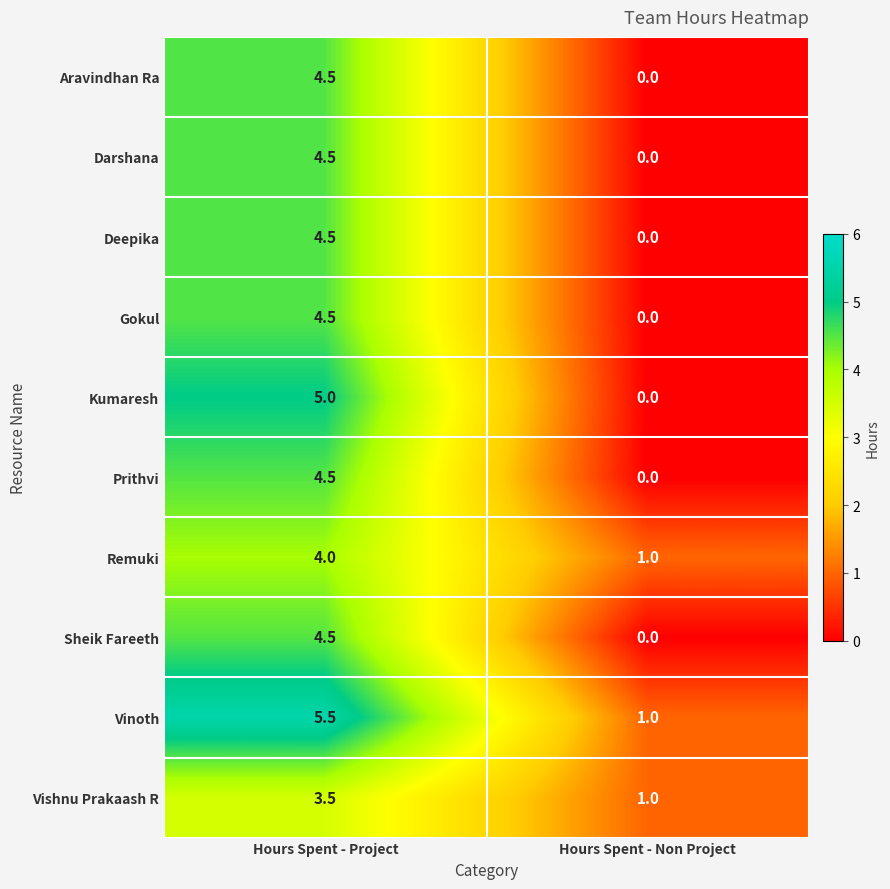

Where does the Deepika series first go above 4?

Hours Spent - Project